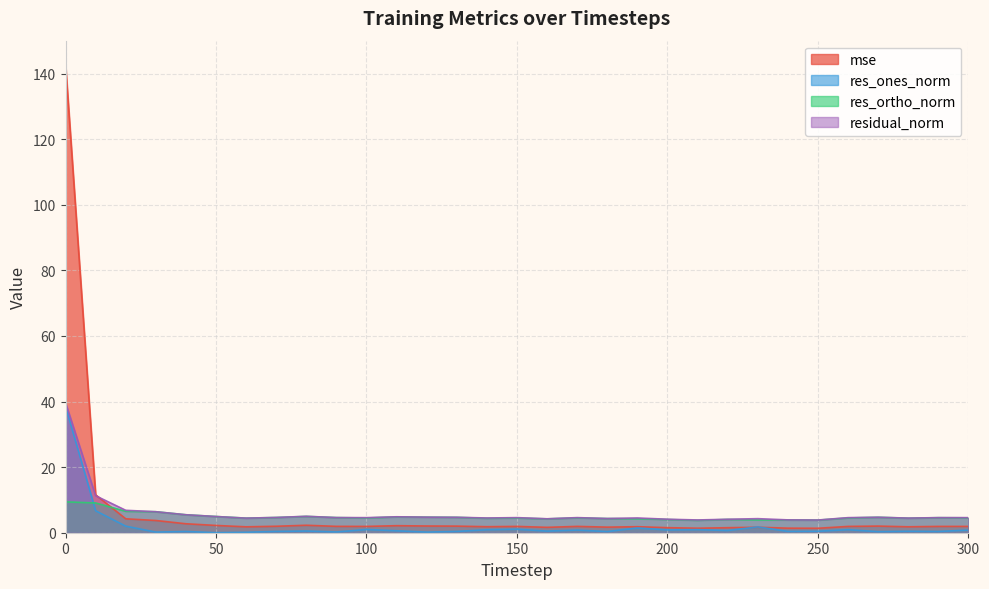

Does the chart have visible grid lines?

Yes